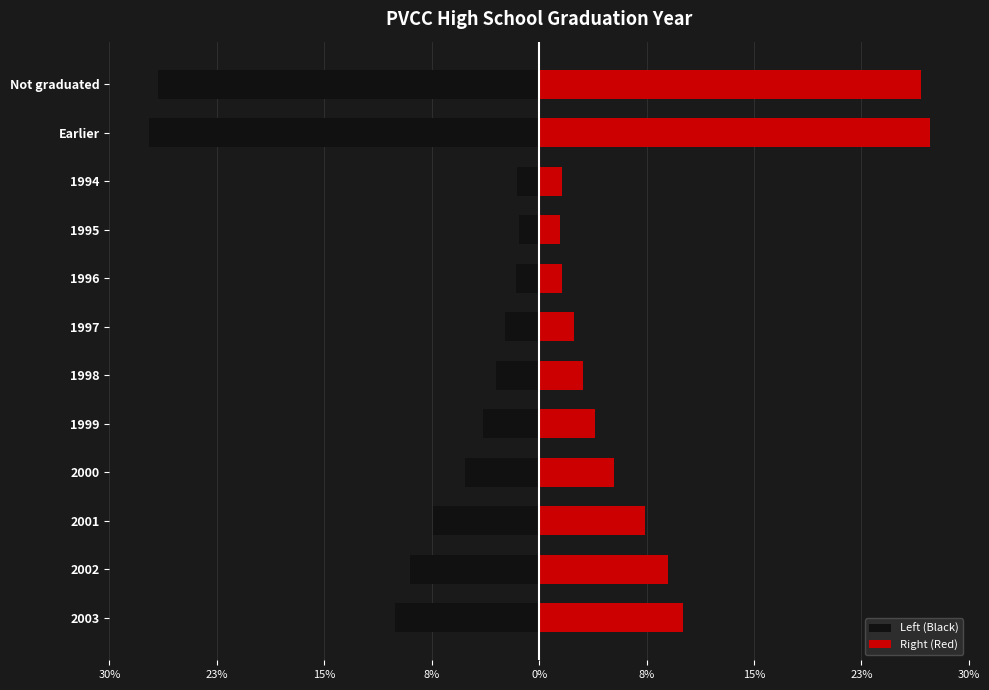

True or false: Right (Red) has a value of 0.1 at 2003.

False